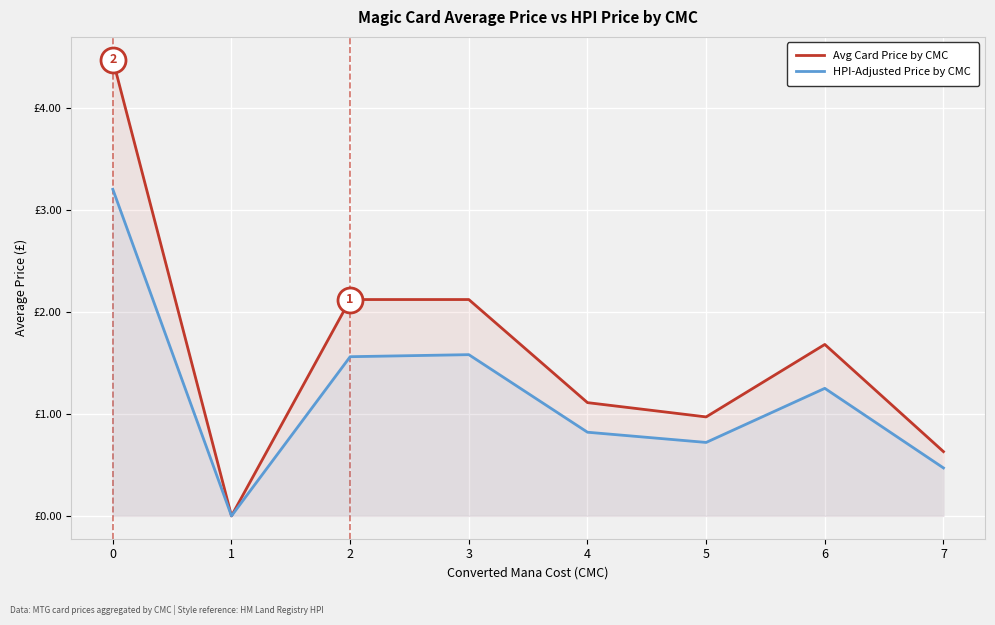

What are all the series names shown in the legend?

Avg Card Price by CMC, HPI-Adjusted Price by CMC